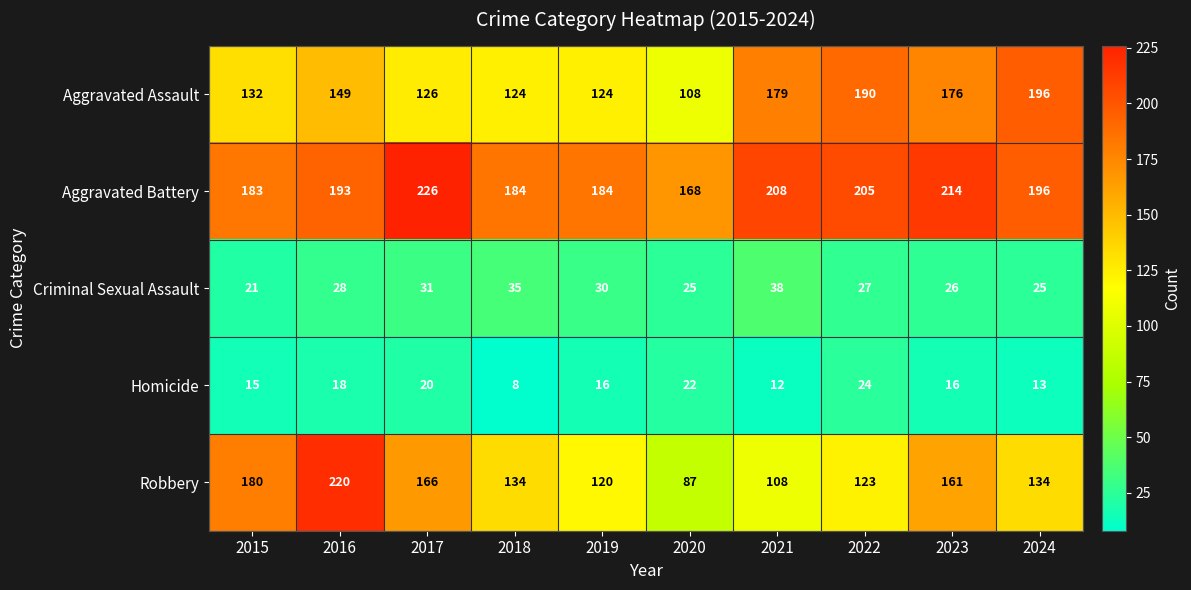

True or false: Aggravated Assault has a value of 79 at 2019.

False